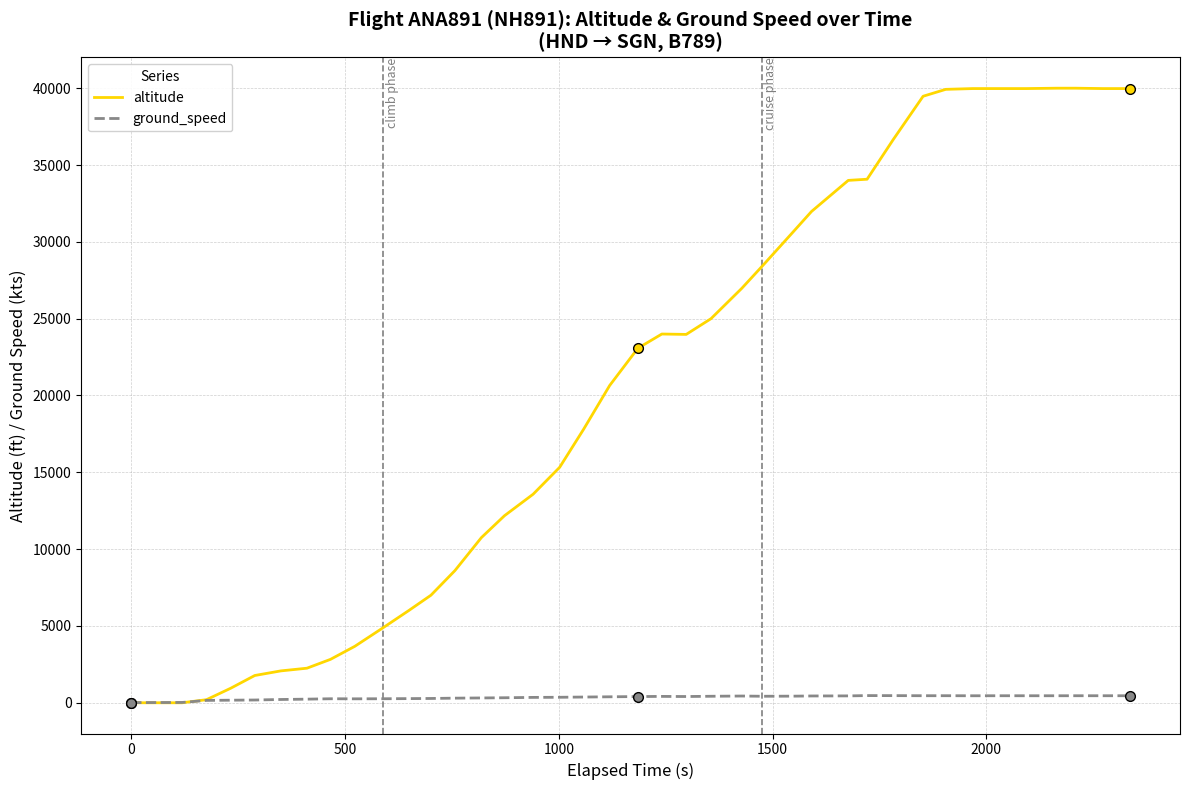

How many series are shown in this chart?

2